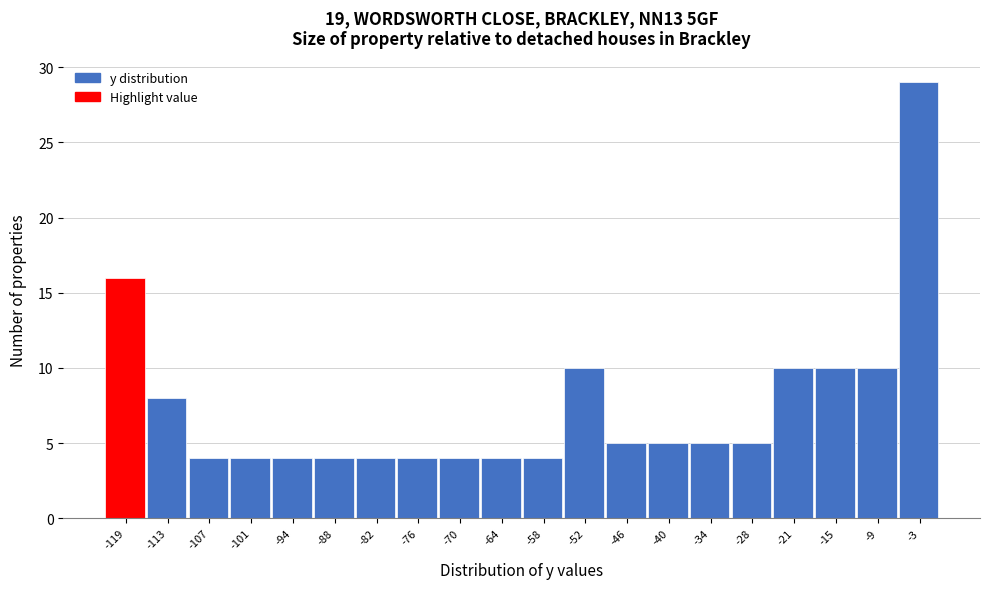

Reading right to left, transcribe all the data shown in this chart.

29	10	10	10	5	5	5	5	10	4	4	4	4	4	4	4	4	4	8	16